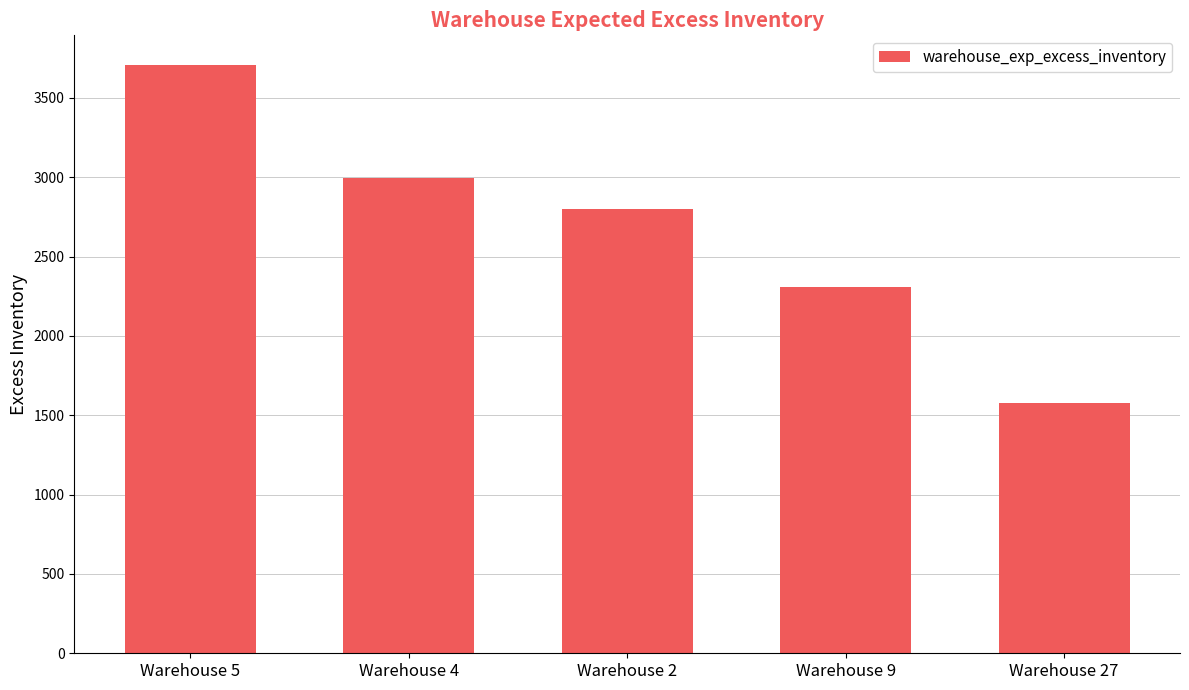

How many values are below 2803?

2